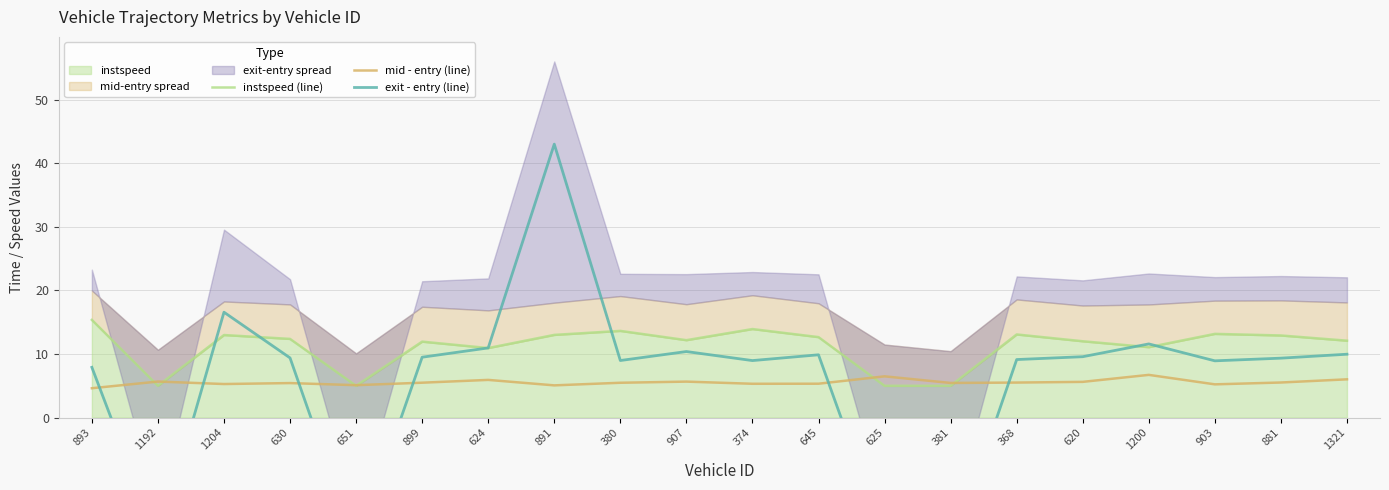

In instspeed (line), how many points are higher than both neighbors (excluding endpoints)?

6